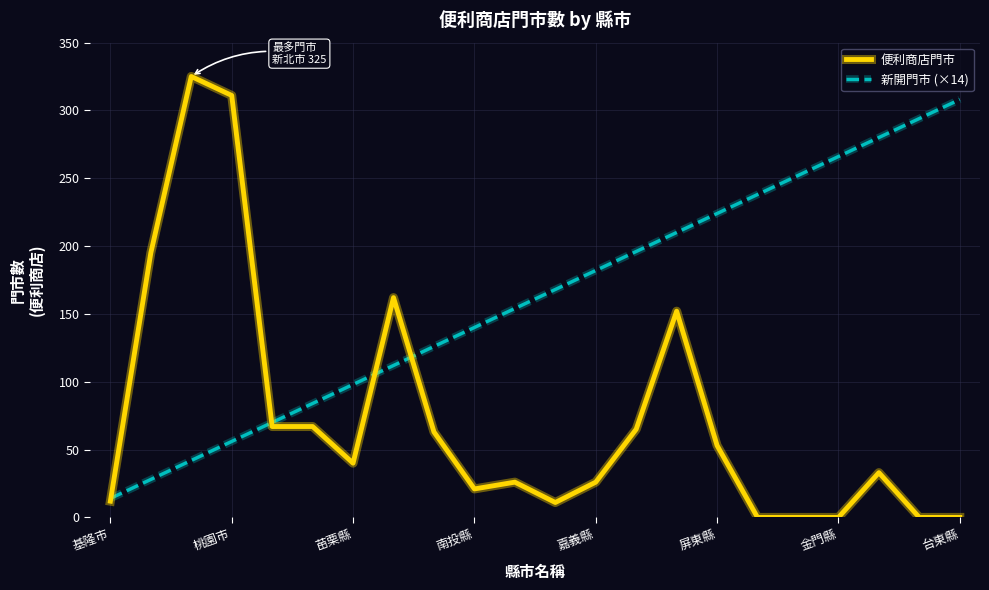

True or false: 新開門市 (×14) has more than 0 points higher than both neighbors.

False